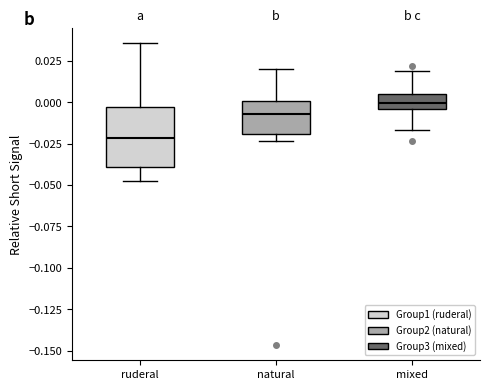

Reading left to right, read every box against the y-axis: the position of its median line, the range the box covers, and the ends of its whiskers. The values are not printed on the chart, so give them approximately, as read against the axis.

ruderal: median -0.020, box -0.040 to -0.005, whiskers -0.050 to 0.035
natural: median -0.005, box -0.020 to 0.000, whiskers -0.025 to 0.020
mixed: median 0.000, box -0.005 to 0.005, whiskers -0.015 to 0.020